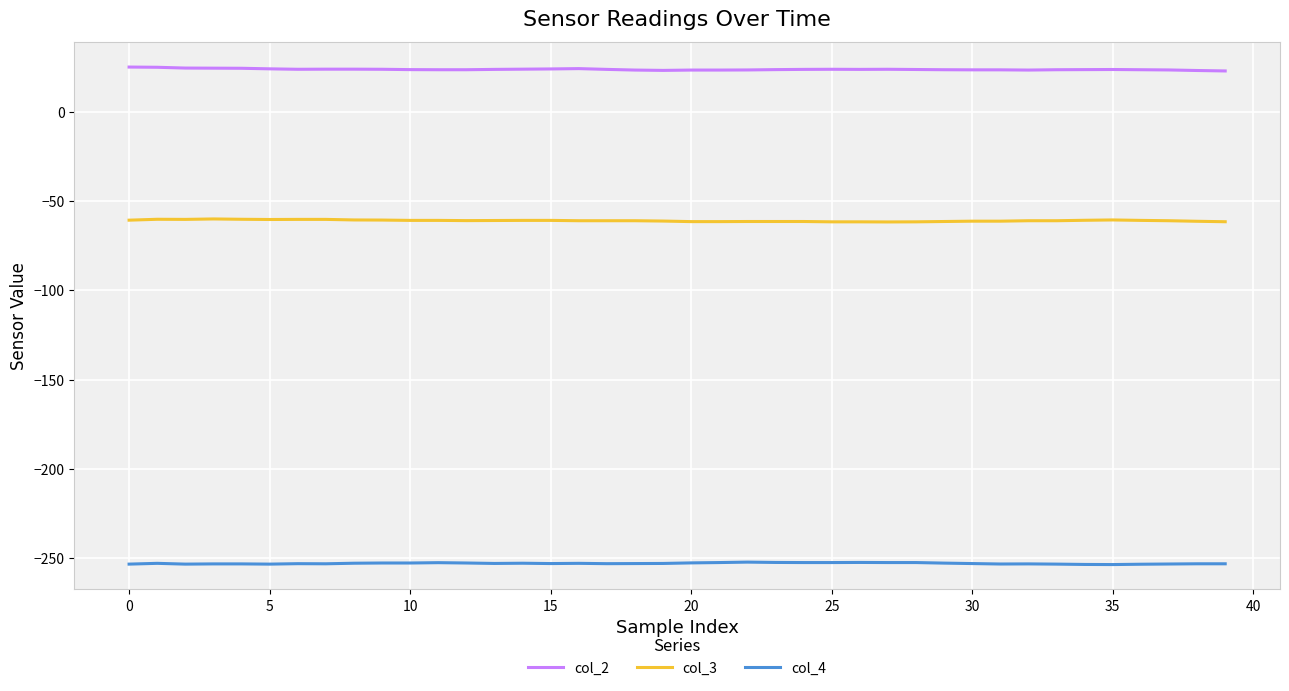

What is the minimum value for col_3?

-61.5